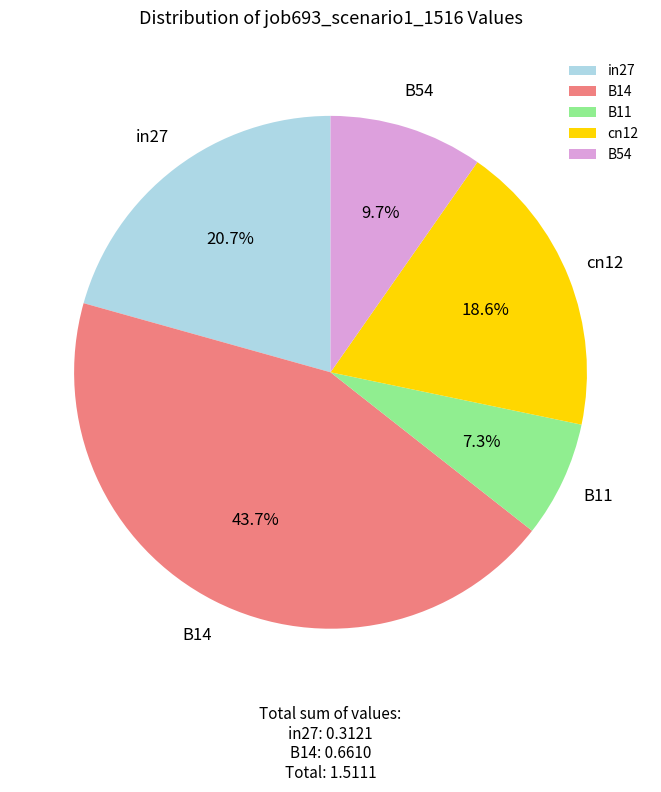

What percentage is the B11 slice, to the nearest percent?

7%